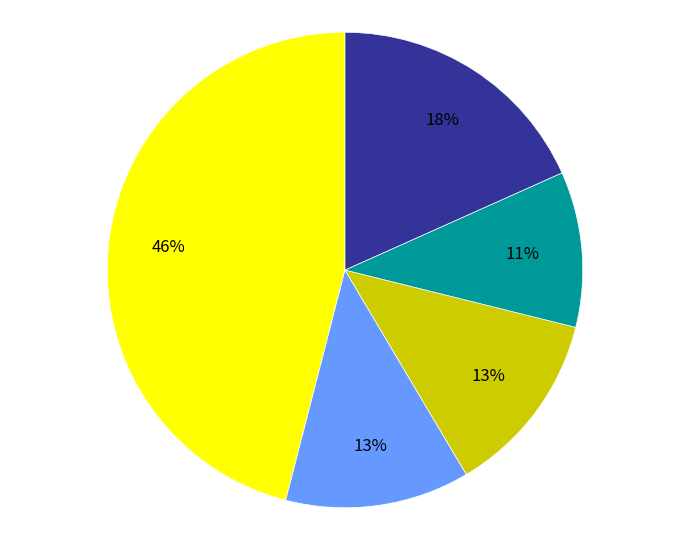

To the nearest percent, what is the average slice percentage?

20%